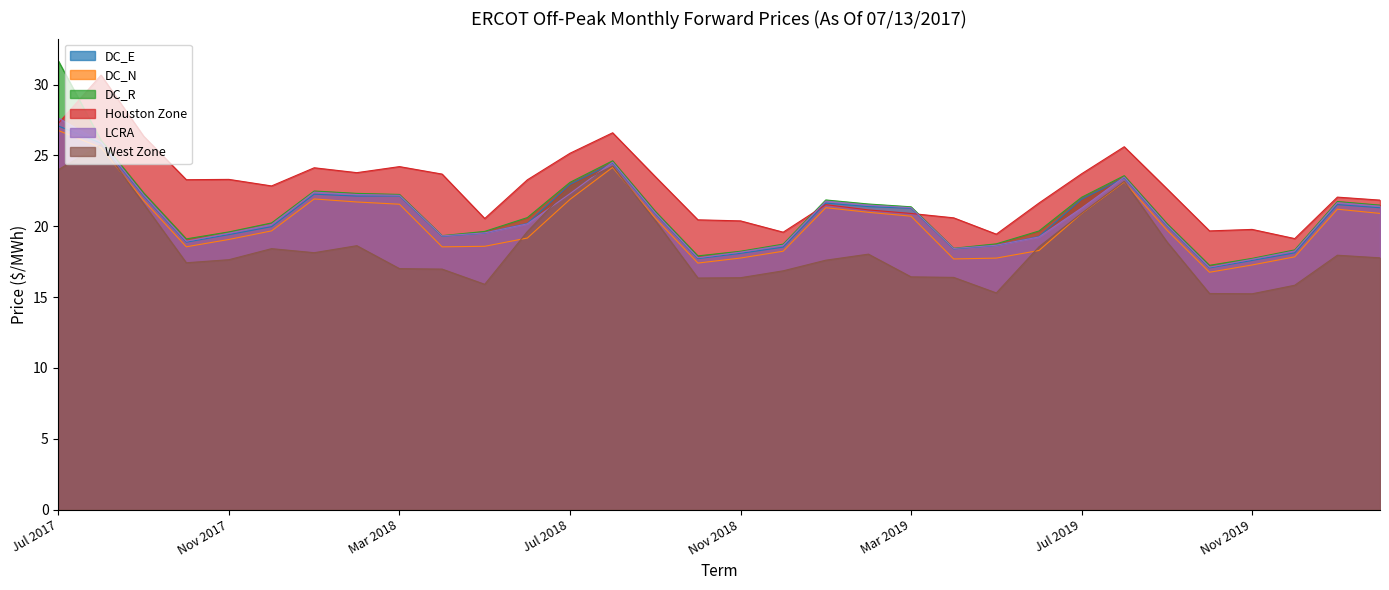

Is the value of DC_E at Mar 2018 greater than the value of Houston Zone at Apr 2018?

No